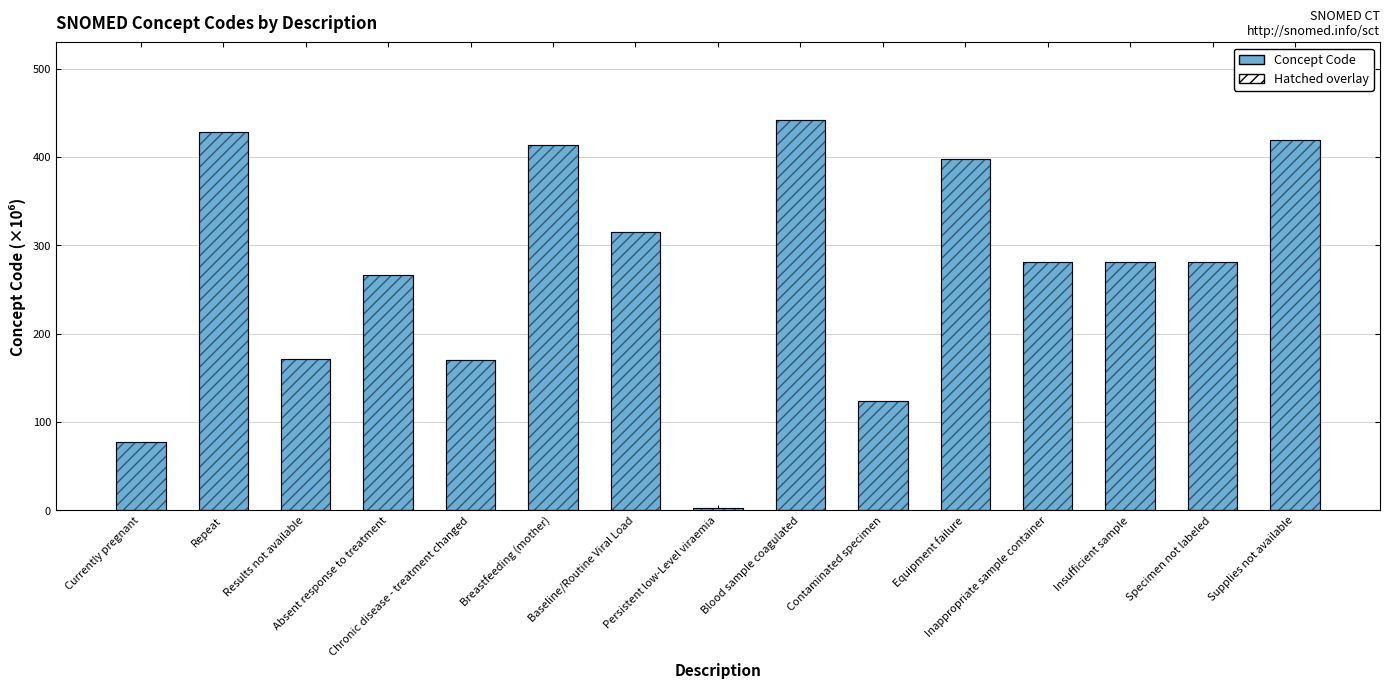

What is the sum of all values?

4071.9